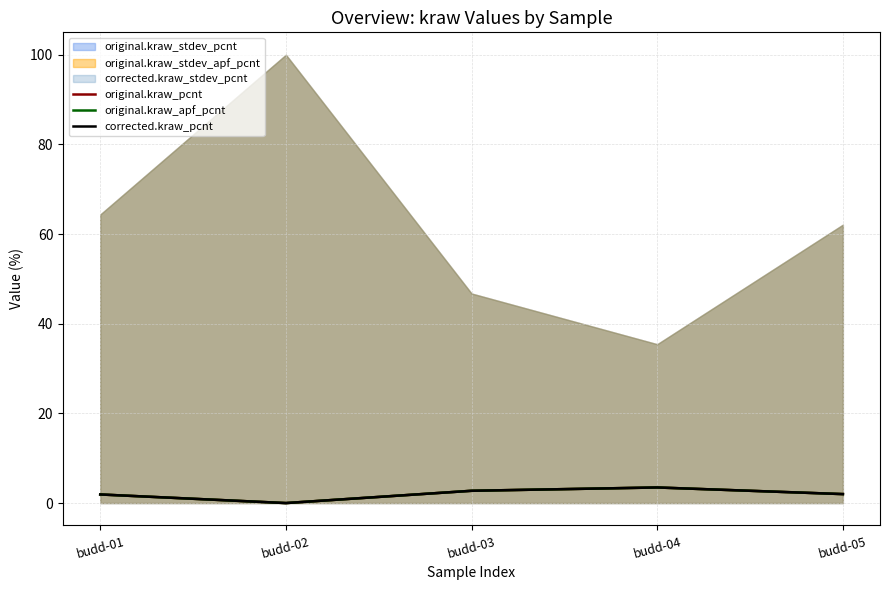

How many interior local valleys does the original.kraw_apf_pcnt series have?

1